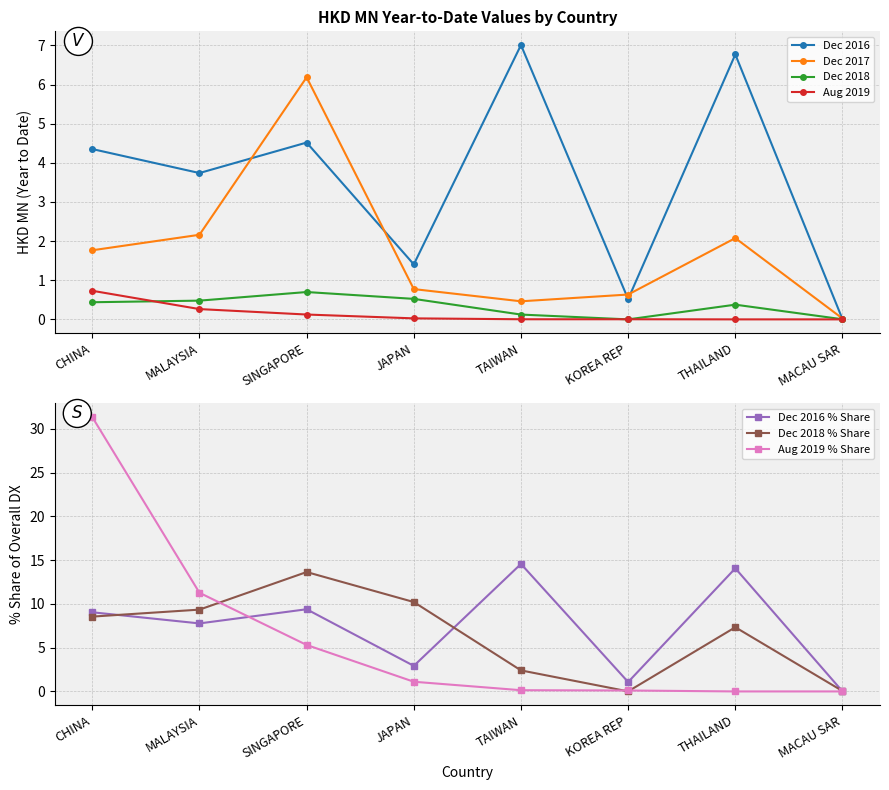

What is the maximum value for 201908?

0.7